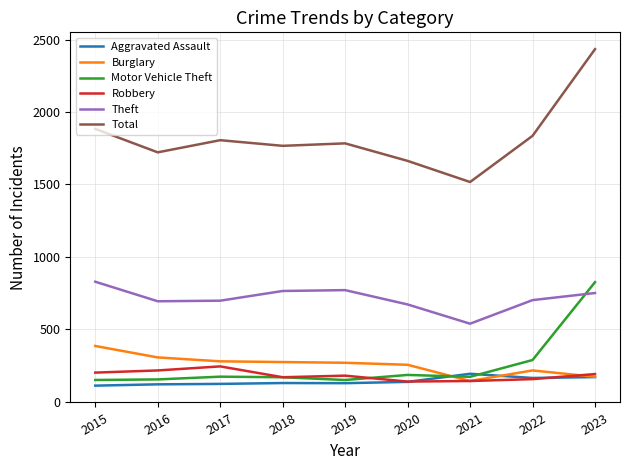

The value of Total at 2016 is 766. True or false?

False